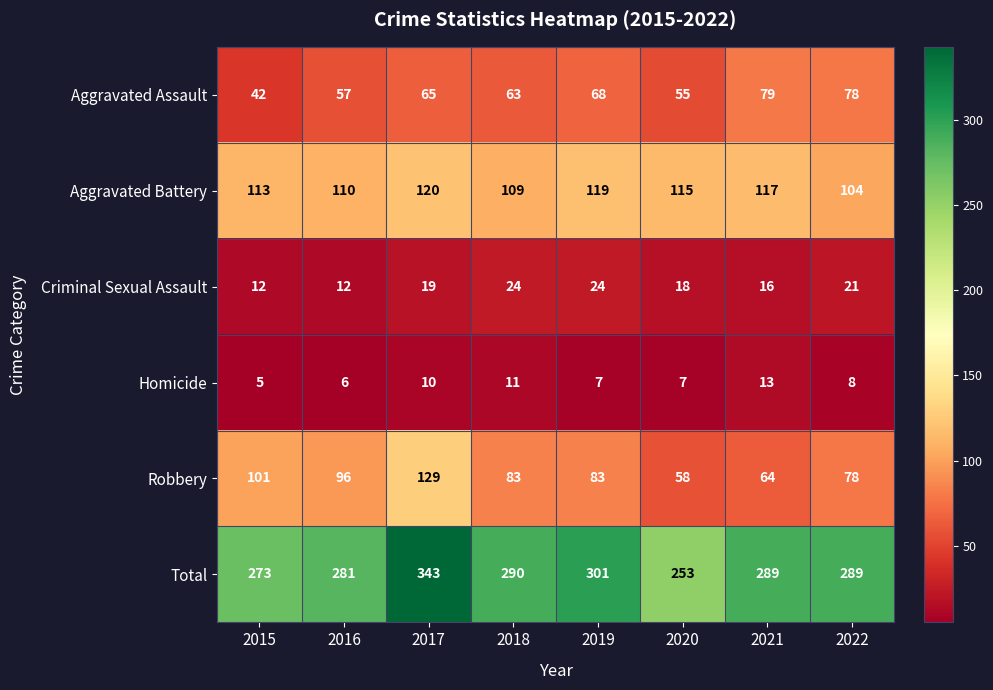

Which series has the widest spread of values?

Total